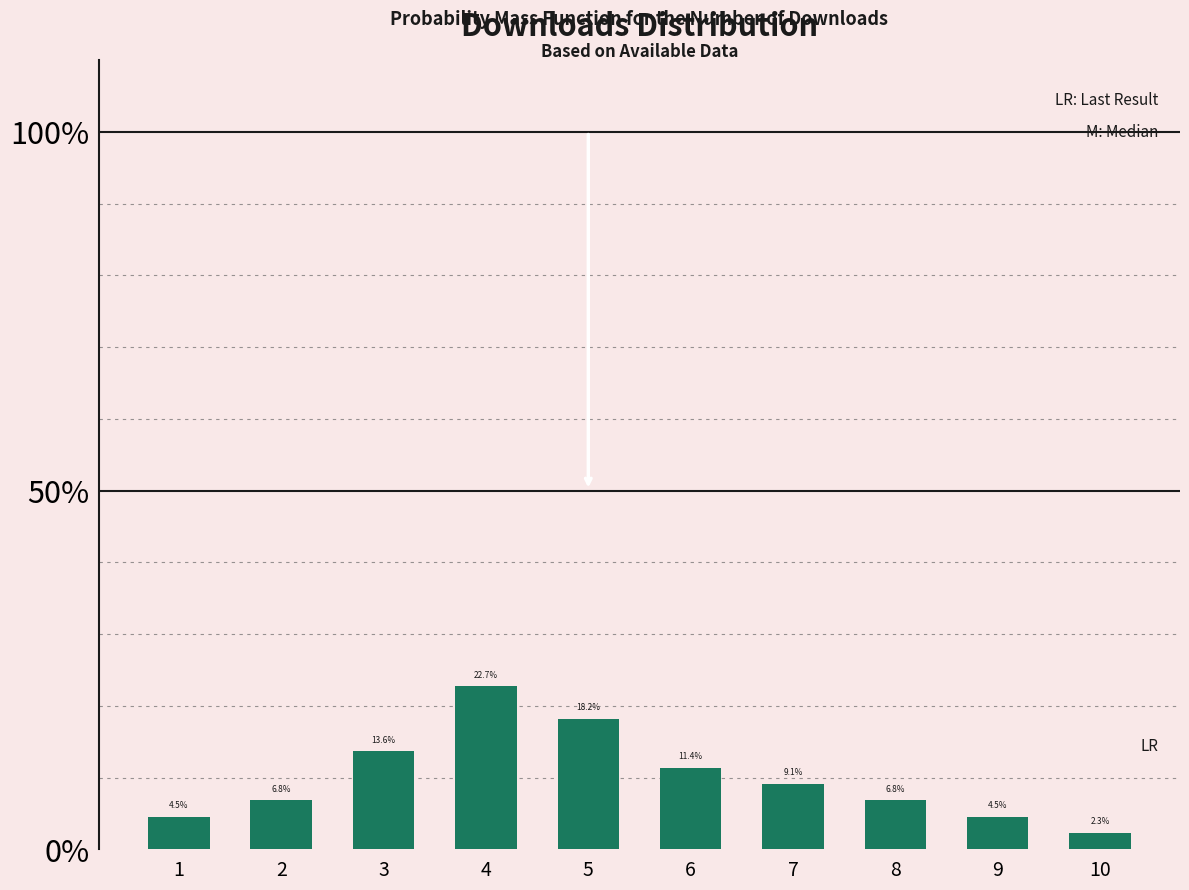

What is the sum of all values?

100.0